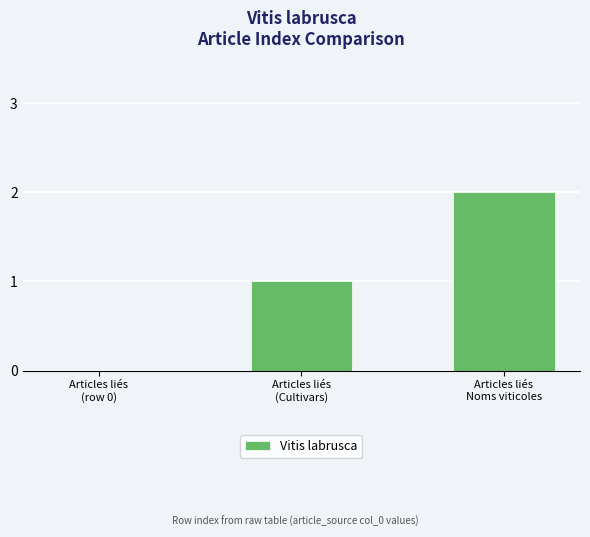

Which has a higher value, Articles liés
Noms viticoles or Articles liés
(Cultivars)?

Articles liés
Noms viticoles